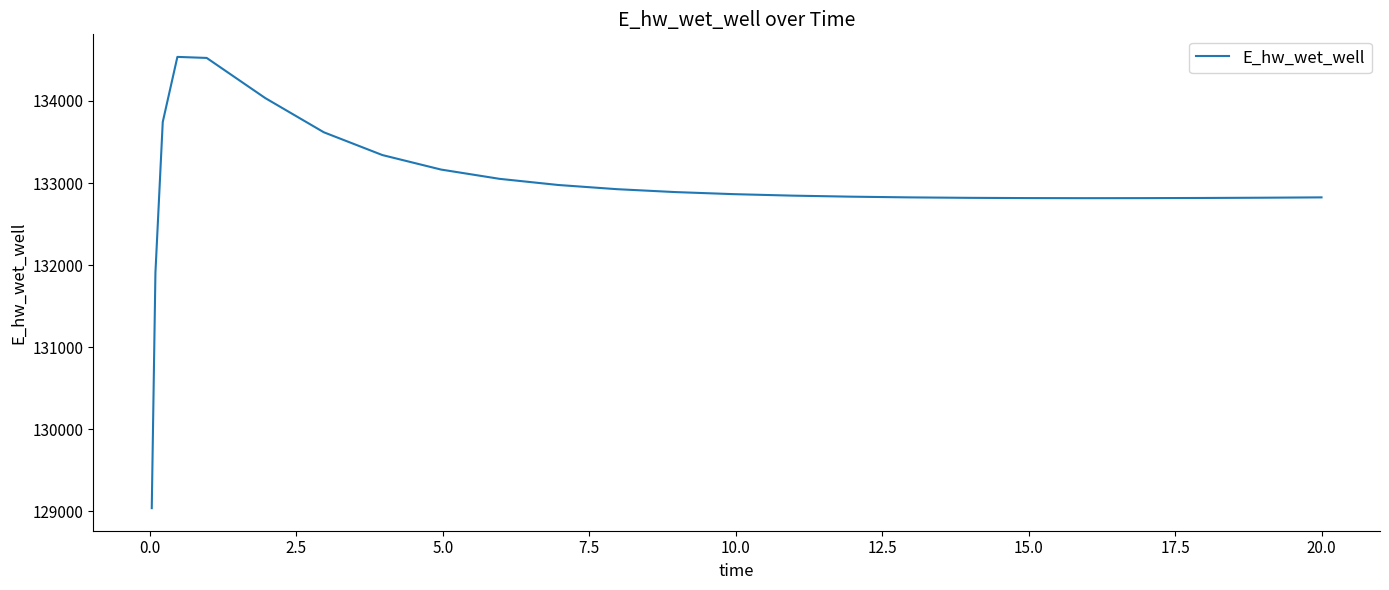

What is the difference between the maximum and minimum values?

5500.7